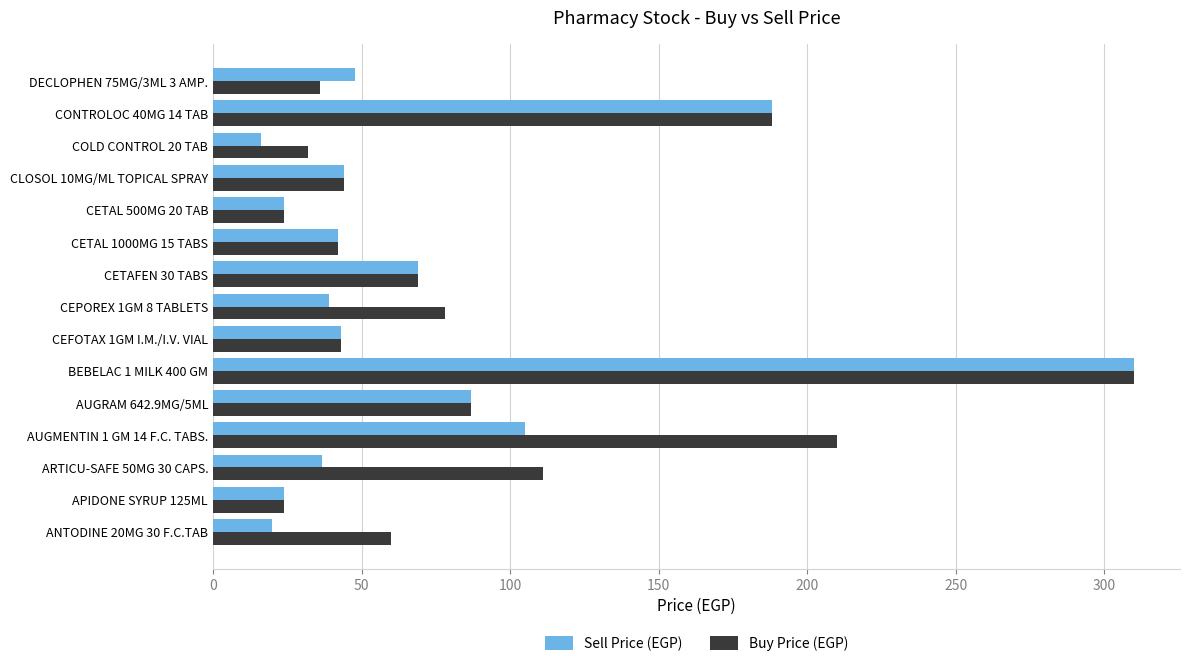

Where is Sell Price (EGP) nearest to the value 163?

CONTROLOC 40MG 14 TAB